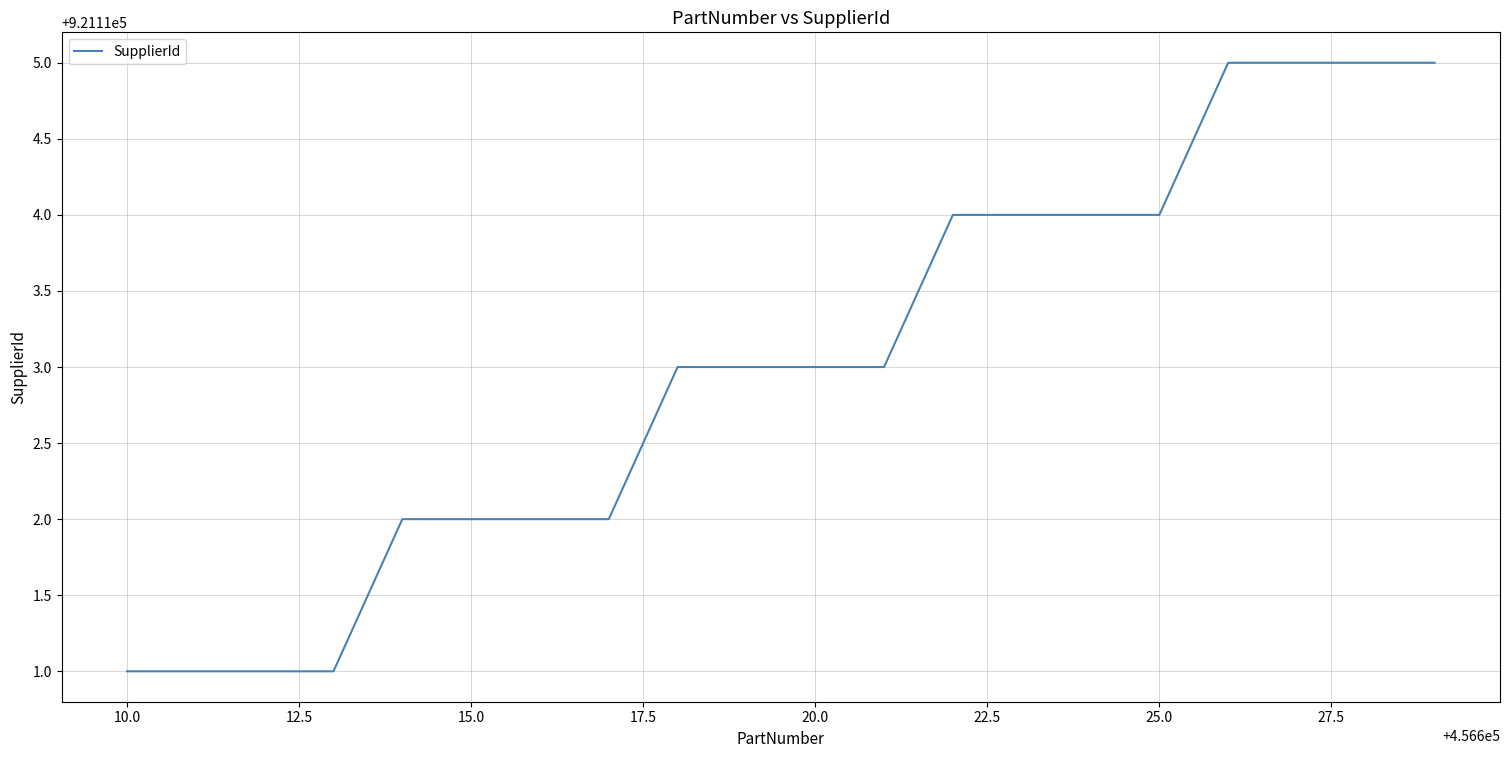

What is the greatest value displayed?

921115